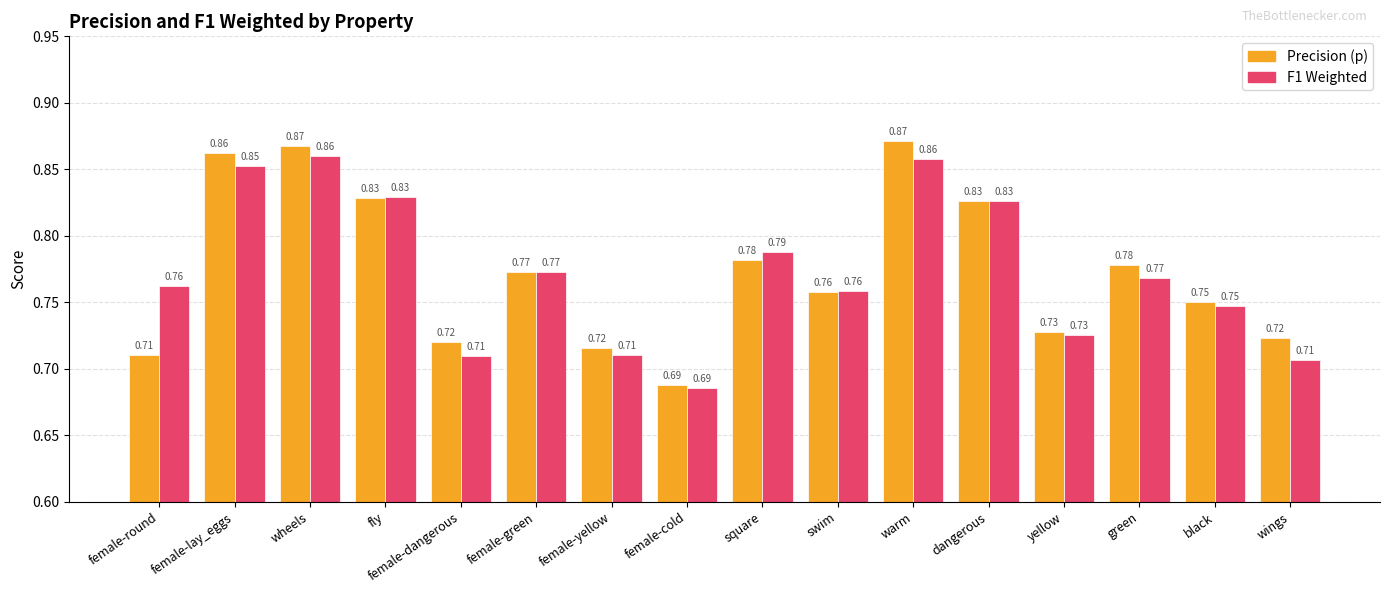

List the series in order of their peak value, lowest first.

F1 Weighted, Precision (p)